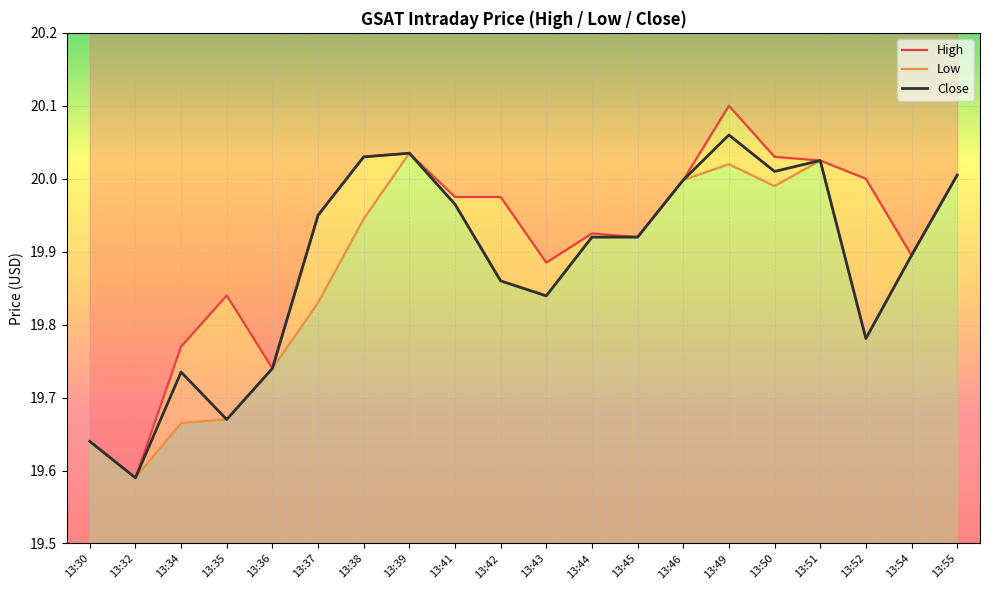

What is the total value across all series at 13:45?

59.8